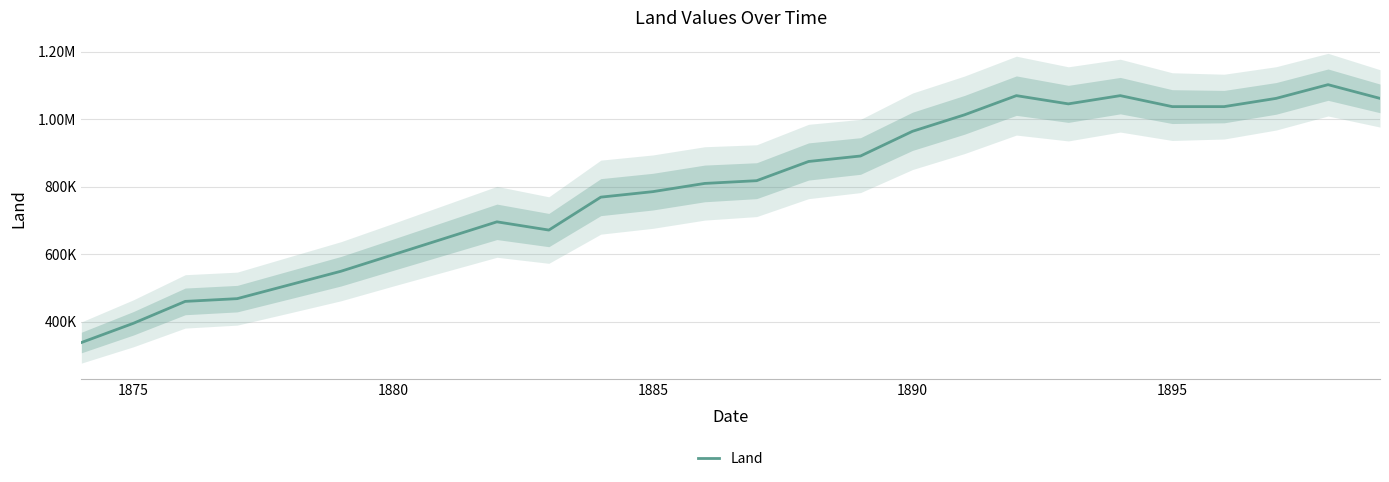

How many lines are shown in the chart?

1